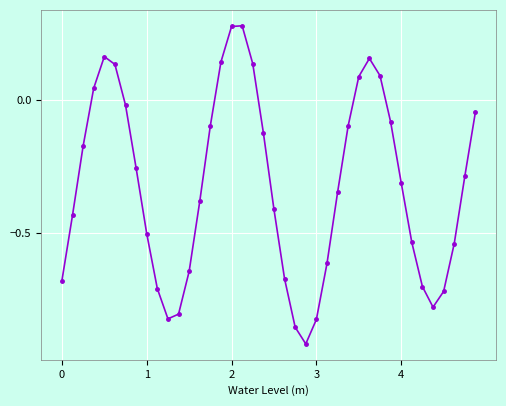

How many points are lower than both their immediate neighbors (excluding endpoints)?

3